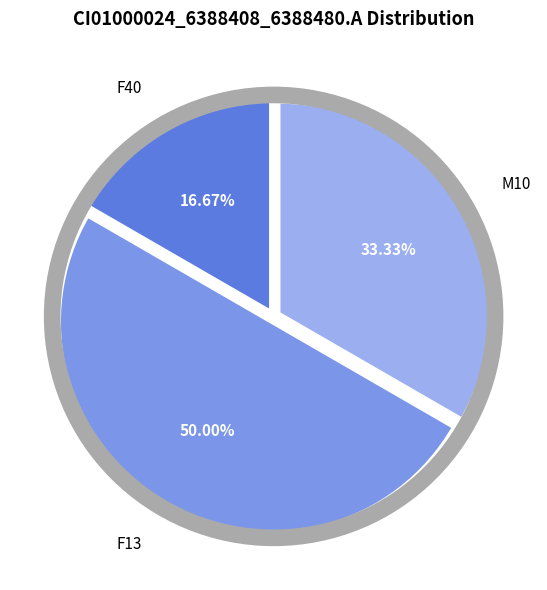

Does F40 account for over 50% of the chart?

No